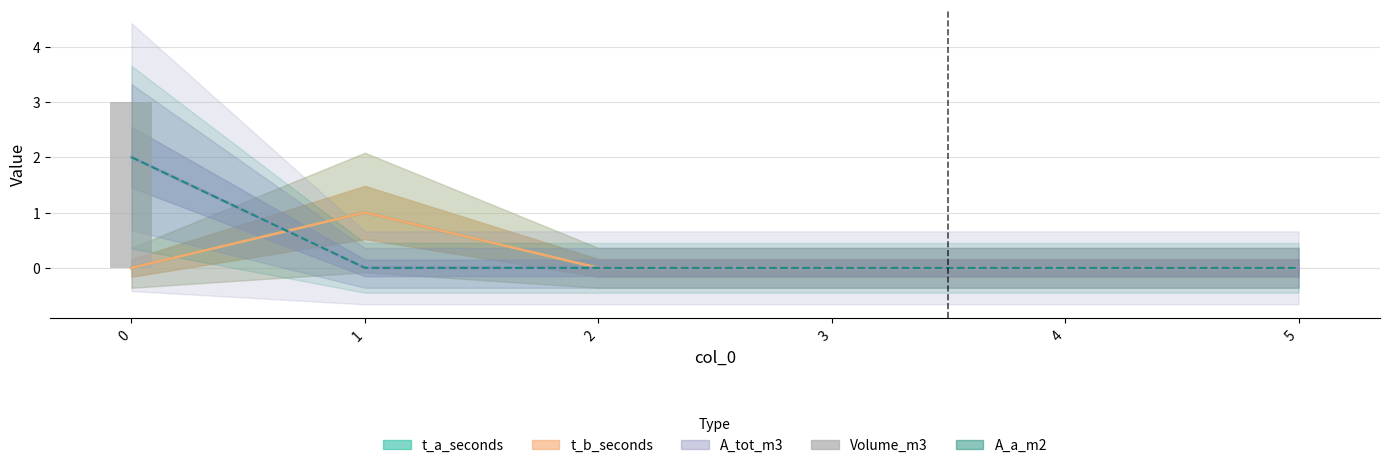

Is it true that the value at 5 is 1?

False